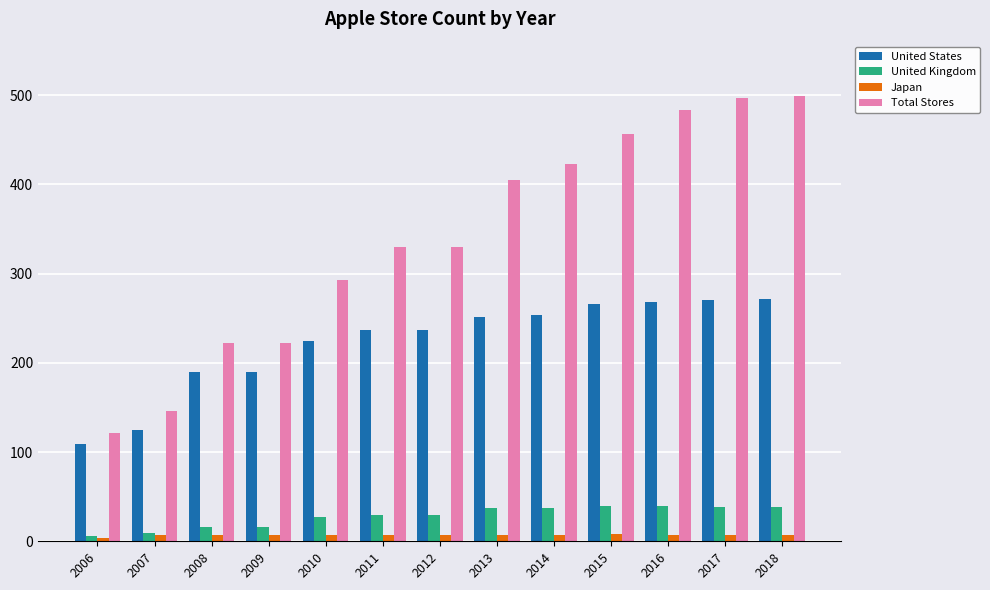

What is the average value of the United Kingdom series?

28